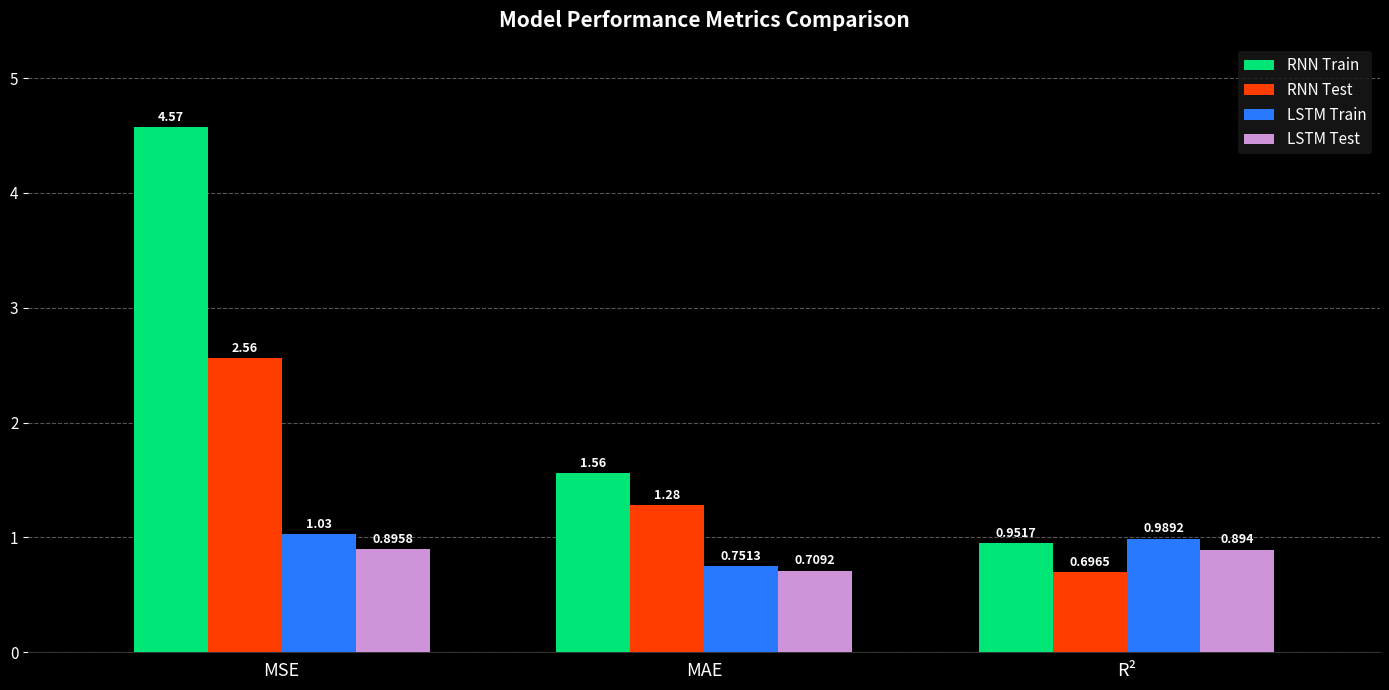

Rank the series by their maximum value, from lowest to highest.

LSTM Test, LSTM Train, RNN Test, RNN Train